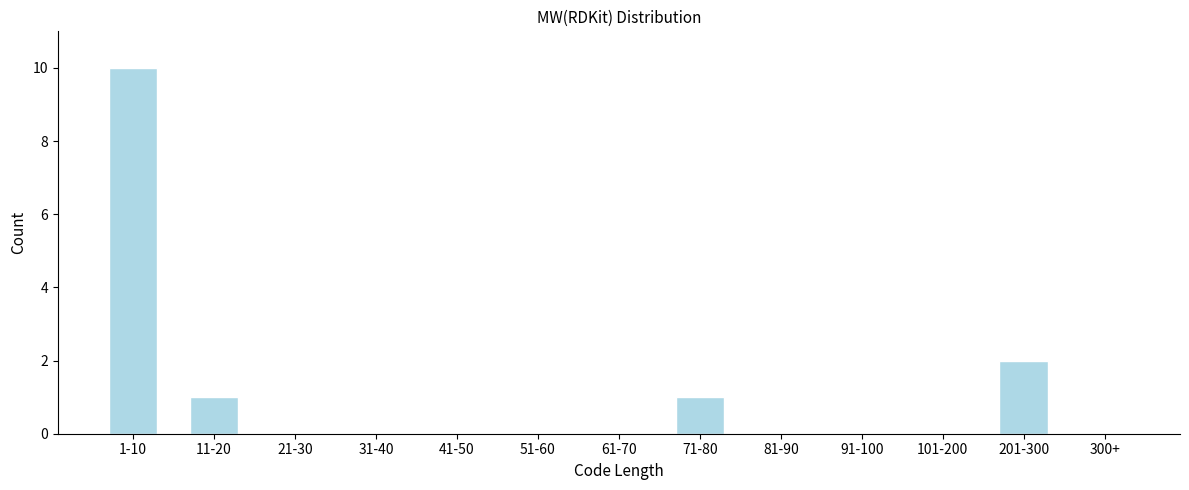

Reading left to right, what are all the values shown in this chart?

1-10=10	11-20=1	21-30=0	31-40=0	41-50=0	51-60=0	61-70=0	71-80=1	81-90=0	91-100=0	101-200=0	201-300=2	300+=0